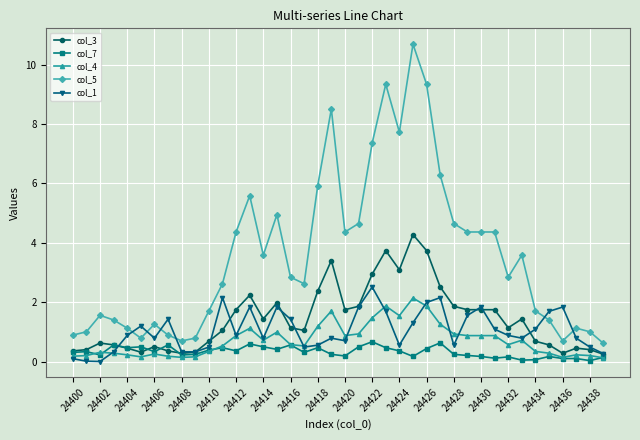

At how many categories does at least one series exceed 7?

6